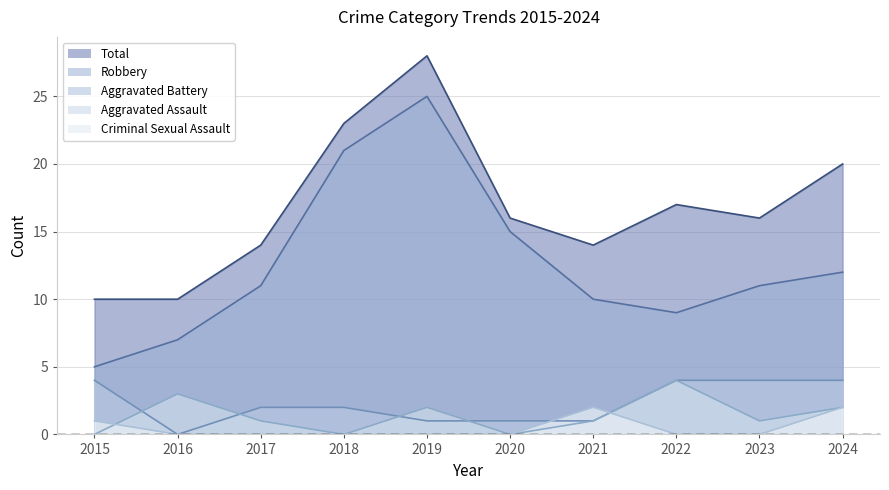

What is the difference between the maximum and minimum values in the Total series?

18